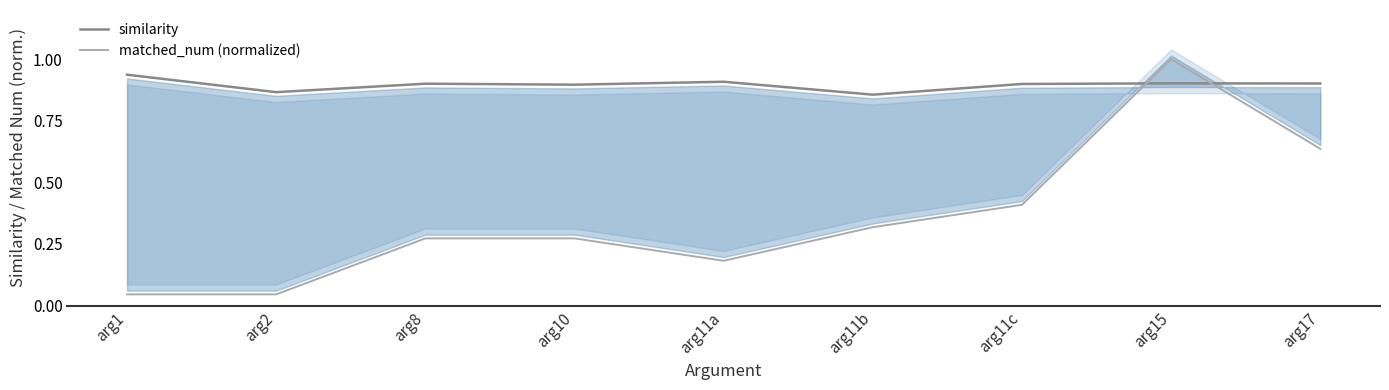

What is the value of the matched_num (normalized) point at the 9th from the left?

0.6